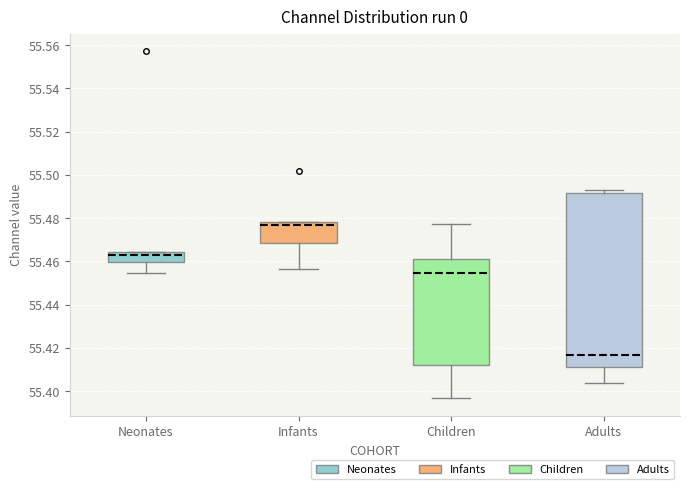

Where is the upper edge of the box for Infants on the y-axis? The values are not printed on the chart, so give them approximately, as read against the axis.

55.478